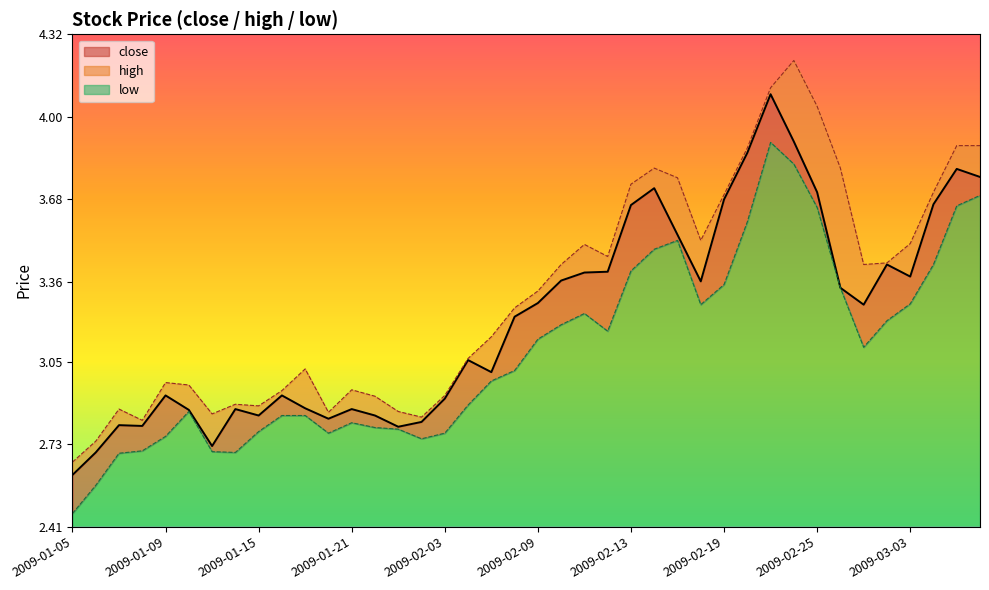

True or false: high has more than 2 interior local peaks.

True